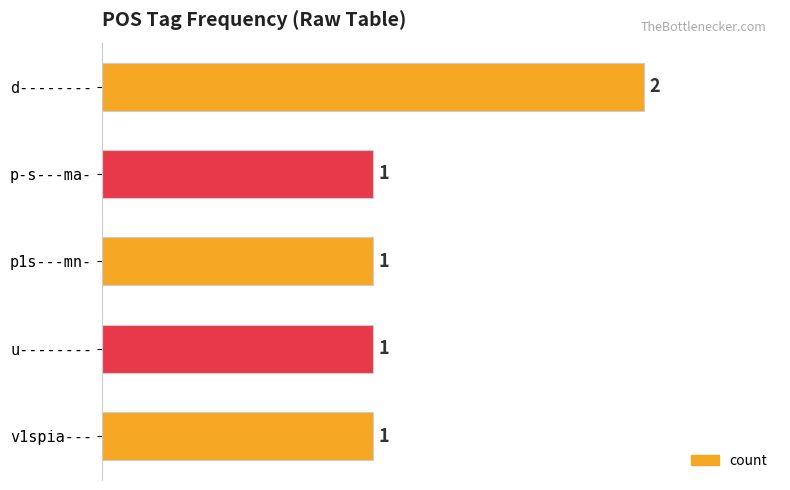

Is it true that the value at d-------- is 1?

False